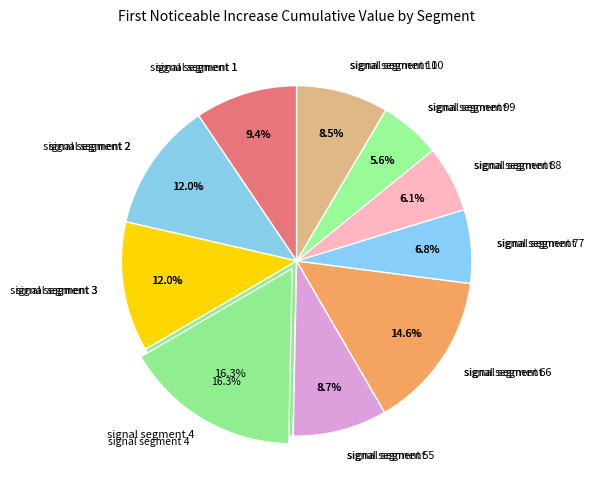

True or false: signal segment 1 accounts for 9% of the total.

True